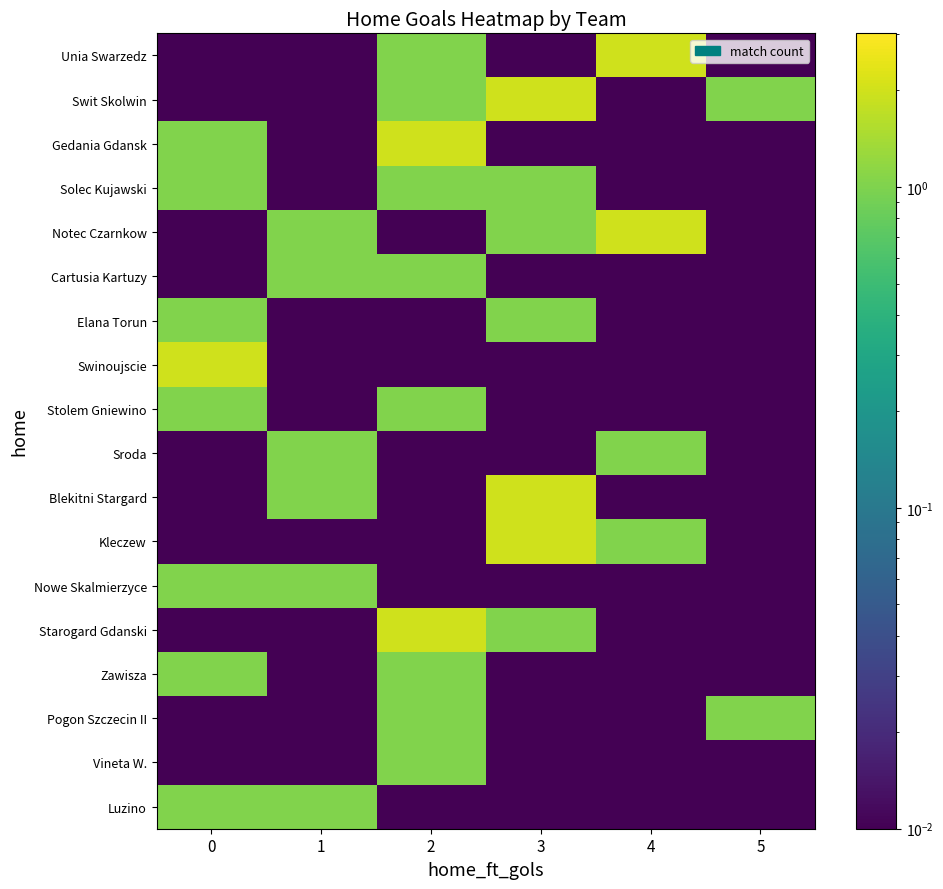

Reading left to right, extract all data points from this chart.

Unia Swarzedz: 0=0.0	1=0.0	2=1.0	3=0.0	4=2.0	5=0.0
Swit Skolwin: 0=0.0	1=0.0	2=1.0	3=2.0	4=0.0	5=1.0
Gedania Gdansk: 0=1.0	1=0.0	2=2.0	3=0.0	4=0.0	5=0.0
Solec Kujawski: 0=1.0	1=0.0	2=1.0	3=1.0	4=0.0	5=0.0
Notec Czarnkow: 0=0.0	1=1.0	2=0.0	3=1.0	4=2.0	5=0.0
Cartusia Kartuzy: 0=0.0	1=1.0	2=1.0	3=0.0	4=0.0	5=0.0
Elana Torun: 0=1.0	1=0.0	2=0.0	3=1.0	4=0.0	5=0.0
Swinoujscie: 0=2.0	1=0.0	2=0.0	3=0.0	4=0.0	5=0.0
Stolem Gniewino: 0=1.0	1=0.0	2=1.0	3=0.0	4=0.0	5=0.0
Sroda: 0=0.0	1=1.0	2=0.0	3=0.0	4=1.0	5=0.0
Blekitni Stargard: 0=0.0	1=1.0	2=0.0	3=2.0	4=0.0	5=0.0
Kleczew: 0=0.0	1=0.0	2=0.0	3=2.0	4=1.0	5=0.0
Nowe Skalmierzyce: 0=1.0	1=1.0	2=0.0	3=0.0	4=0.0	5=0.0
Starogard Gdanski: 0=0.0	1=0.0	2=2.0	3=1.0	4=0.0	5=0.0
Zawisza: 0=1.0	1=0.0	2=1.0	3=0.0	4=0.0	5=0.0
Pogon Szczecin II: 0=0.0	1=0.0	2=1.0	3=0.0	4=0.0	5=1.0
Vineta W.: 0=0.0	1=0.0	2=1.0	3=0.0	4=0.0	5=0.0
Luzino: 0=1.0	1=1.0	2=0.0	3=0.0	4=0.0	5=0.0